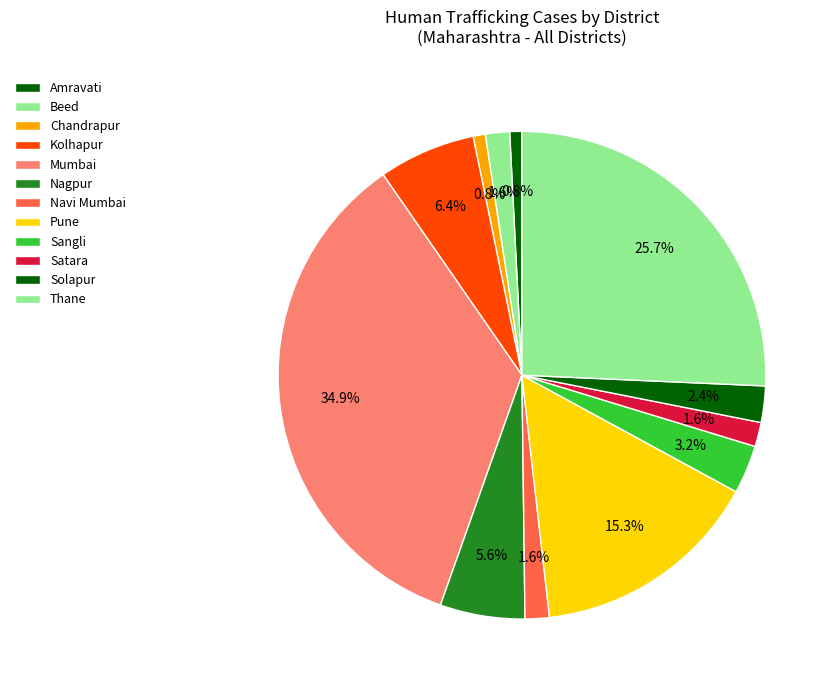

To the nearest percent, what portion does Thane represent?

26%